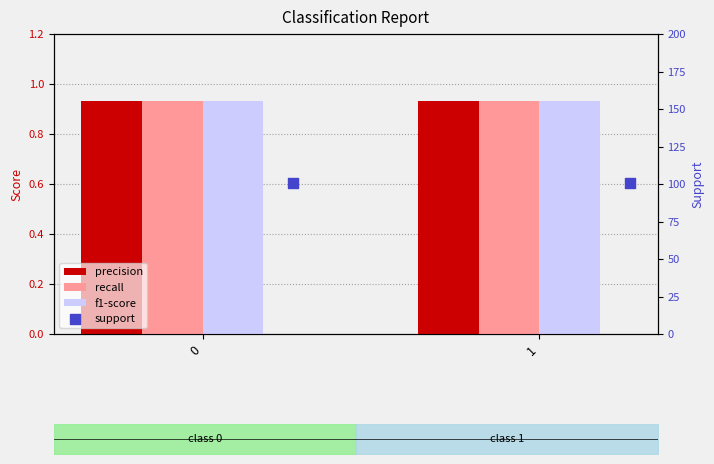

Which series reaches the maximum Y coordinate?

support